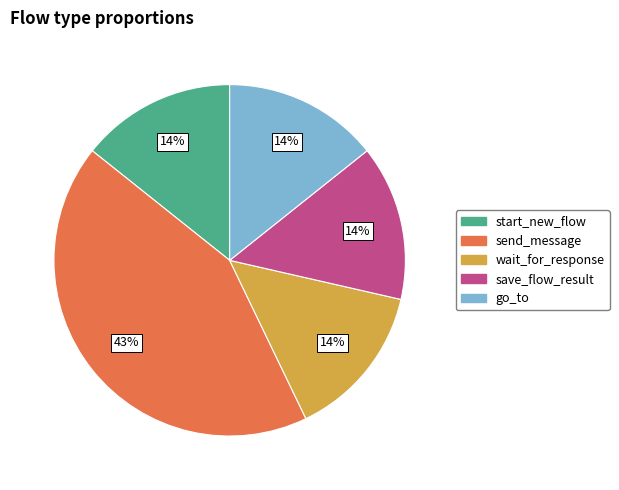

Is it true that wait_for_response is 24% of the pie?

False